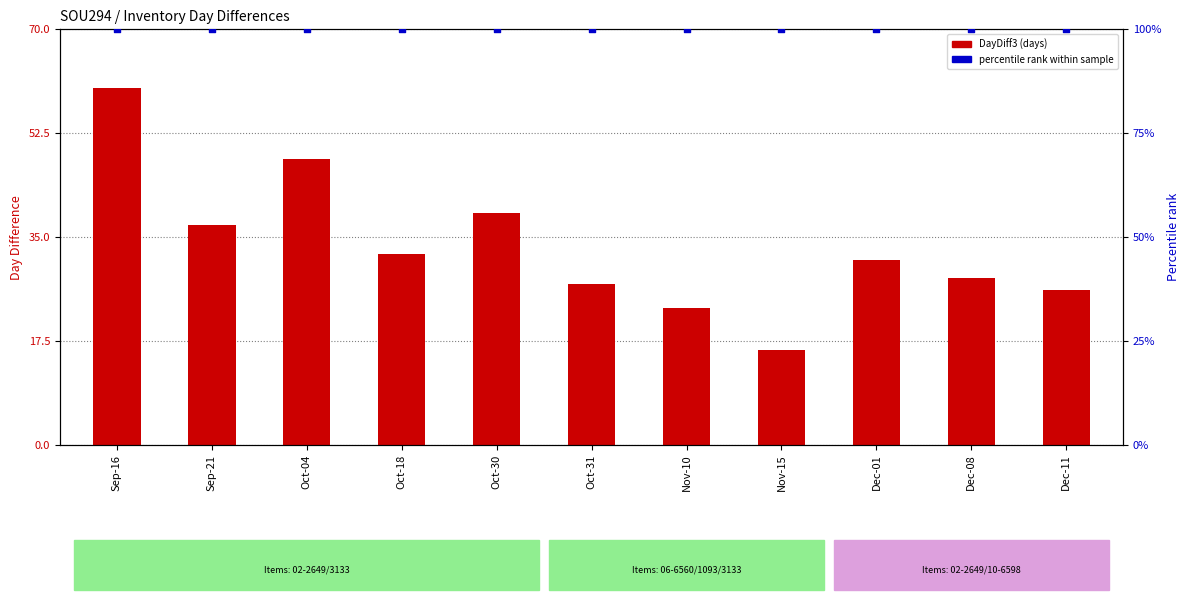

At which category is the sum across all series the highest?

Sep-16